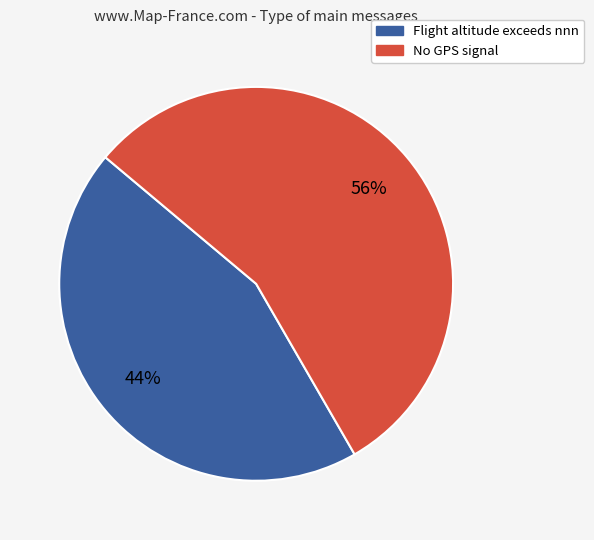

What is the majority slice?

No GPS signal